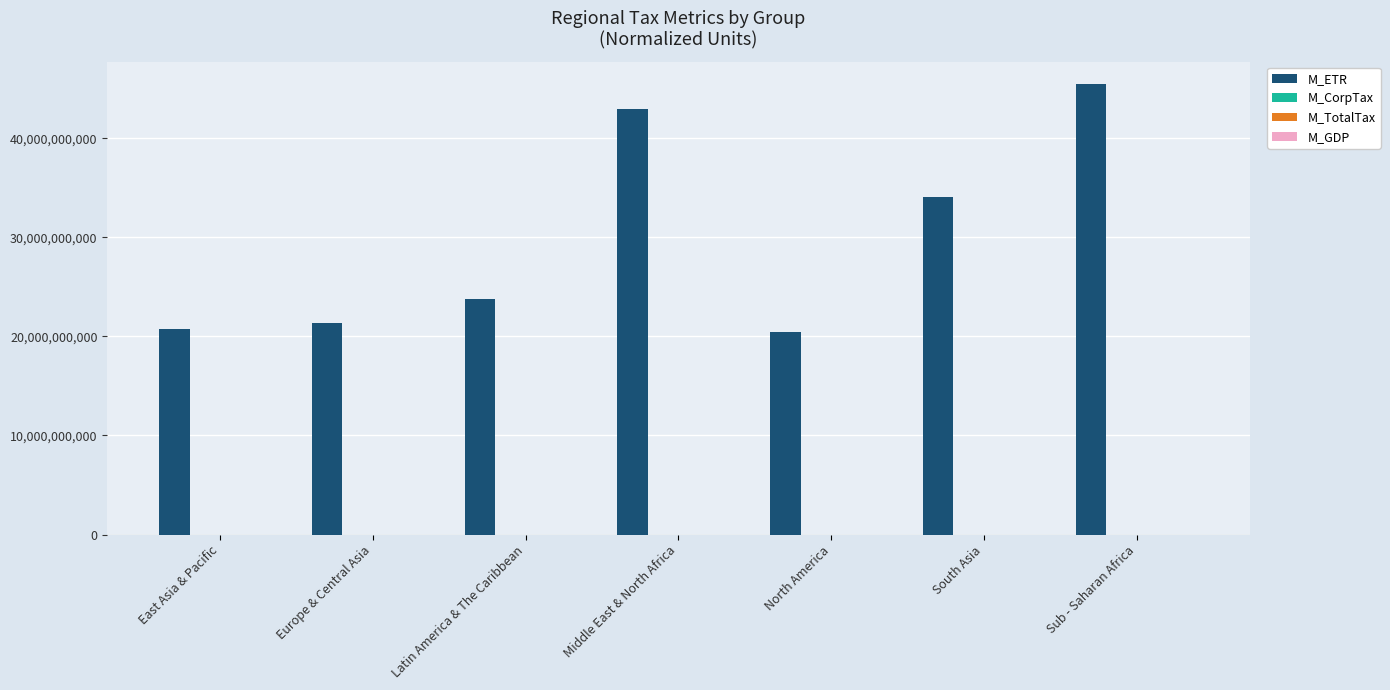

What is the maximum value for M_ETR?

45468228240.8